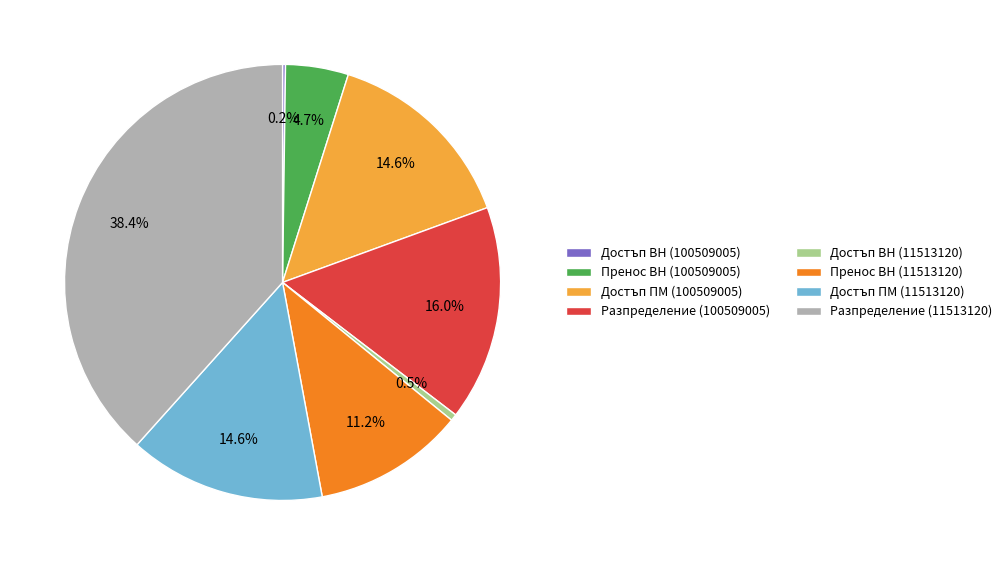

Which has a higher value, Достъп ПМ (11513120) or Разпределение (11513120)?

Разпределение (11513120)